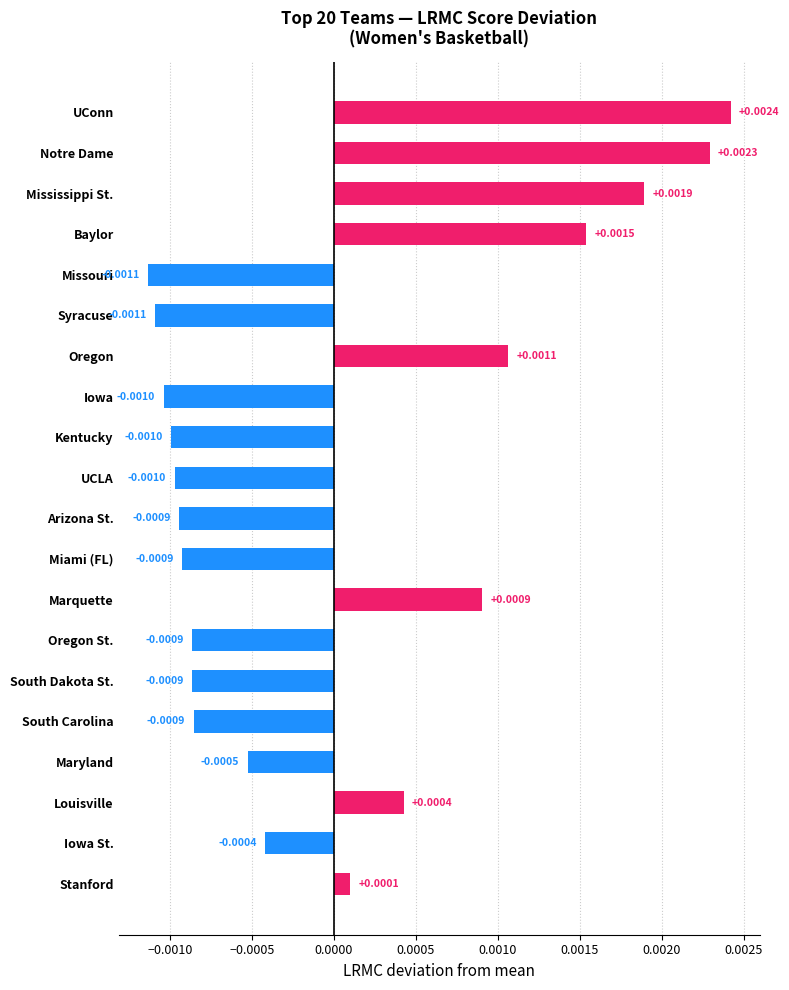

Between Stanford and Louisville, which is larger?

Louisville